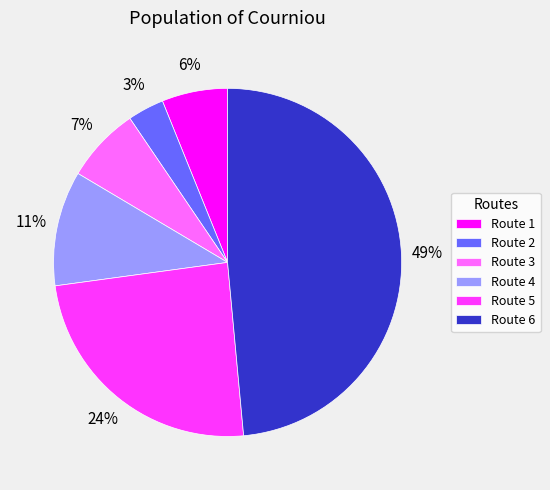

Rank the categories by value from highest to lowest.

Route 6, Route 5, Route 4, Route 3, Route 1, Route 2